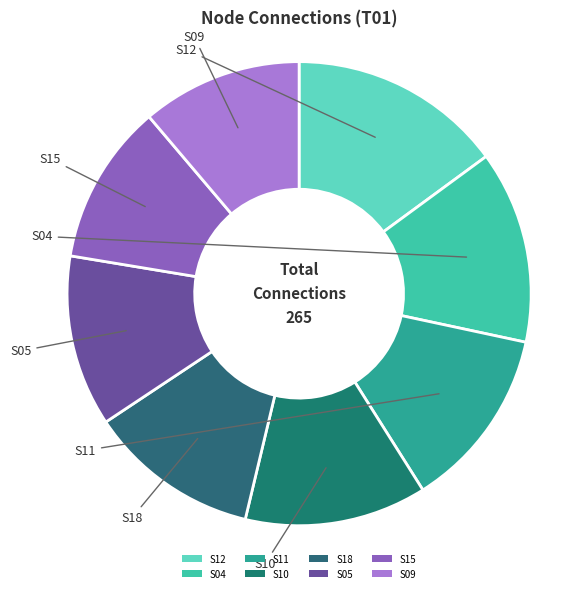

Approximately how many times larger is the value at S10 compared to S11?

1.0